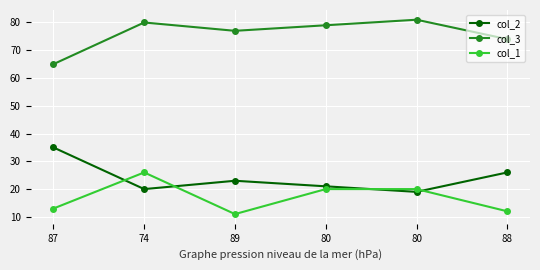

Which series has the widest spread of values?

col_2